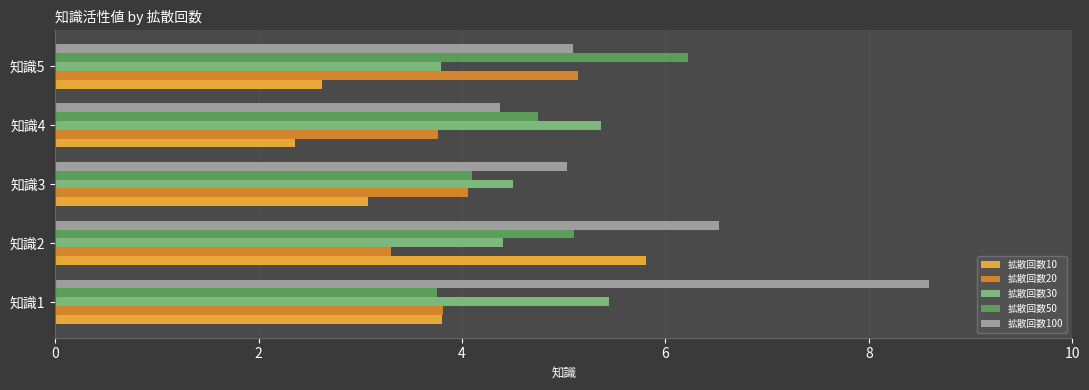

At how many categories does at least one series exceed 2?

5